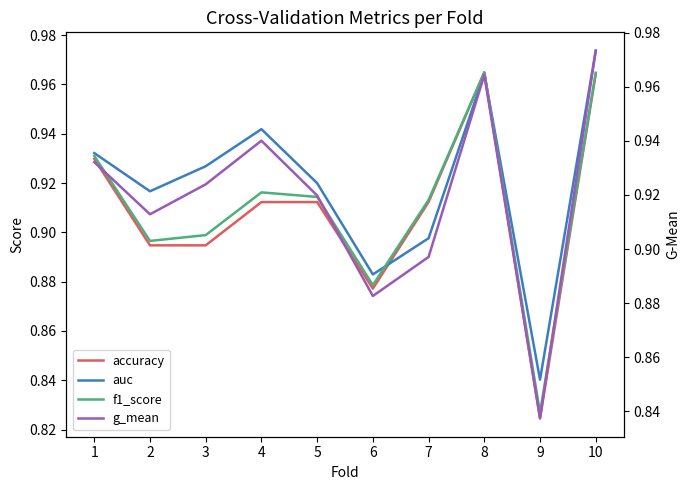

Read the accuracy value at 5.

0.9